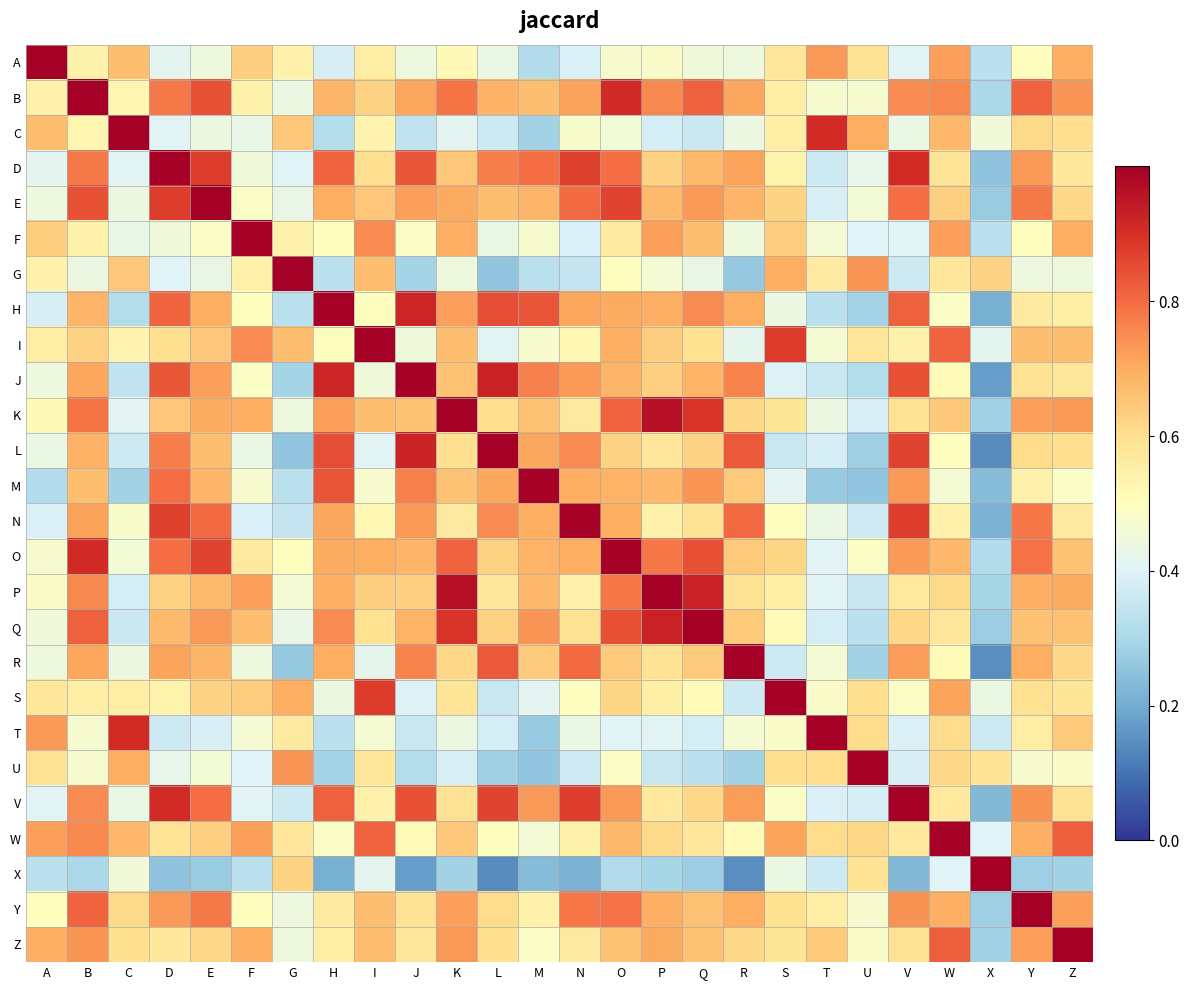

Which series has the largest range (max minus min)?

L